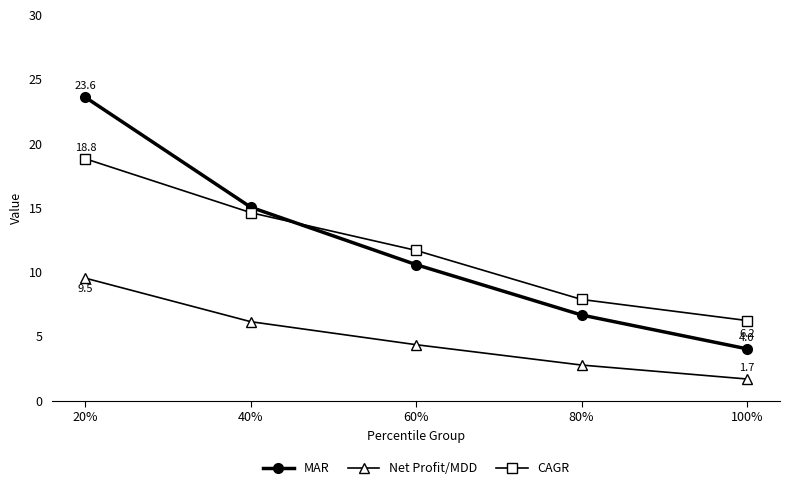

Which series has the widest spread of values?

MAR